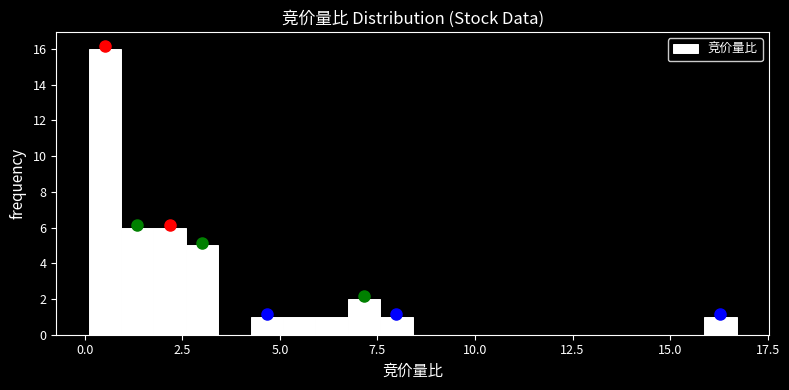

Read against the x-axis, roughly where is the centre of the tallest bar?

0.5